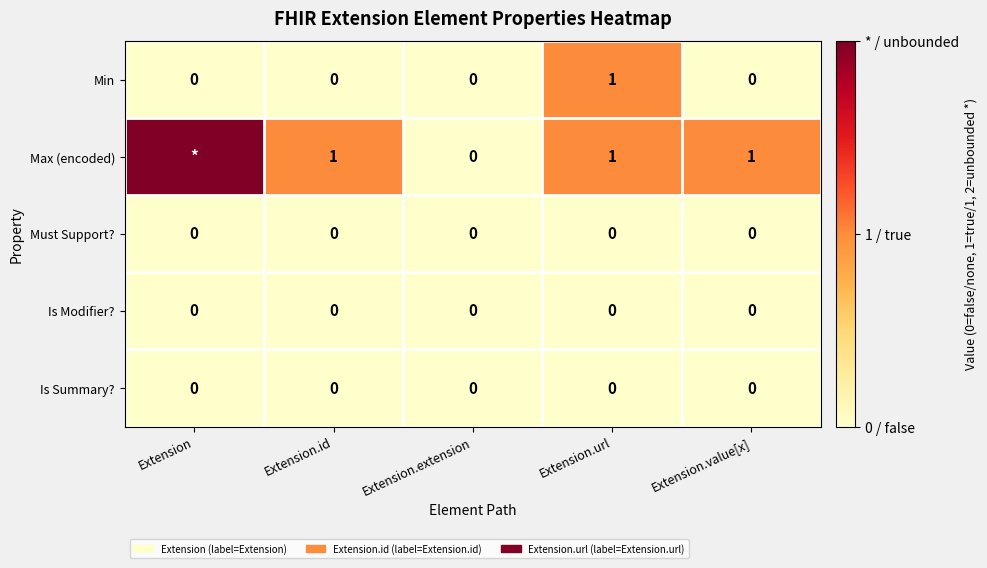

The Is Modifier? series shows 0 at Extension. True or false?

True